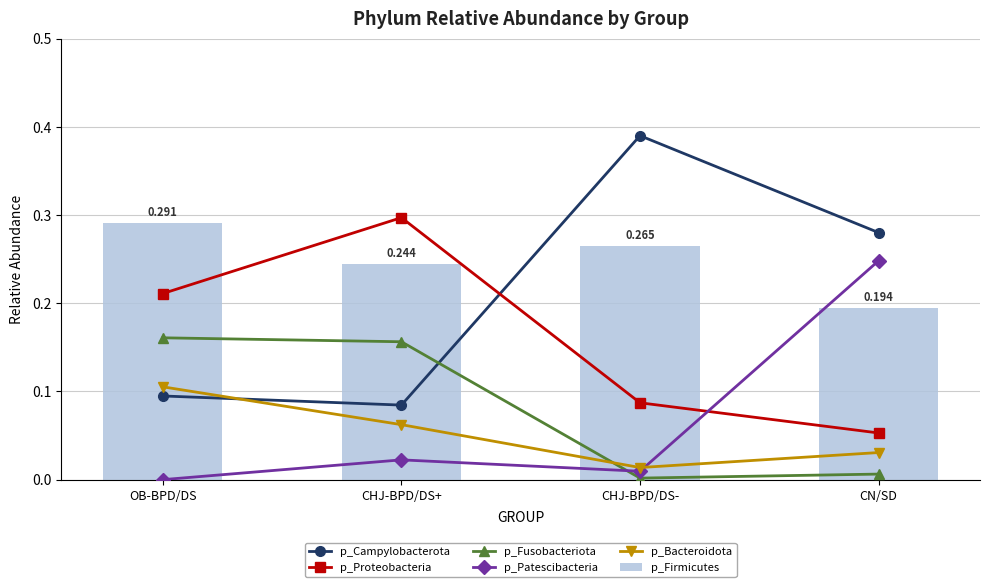

How many p_Bacteroidota values are between 0 and 1?

4